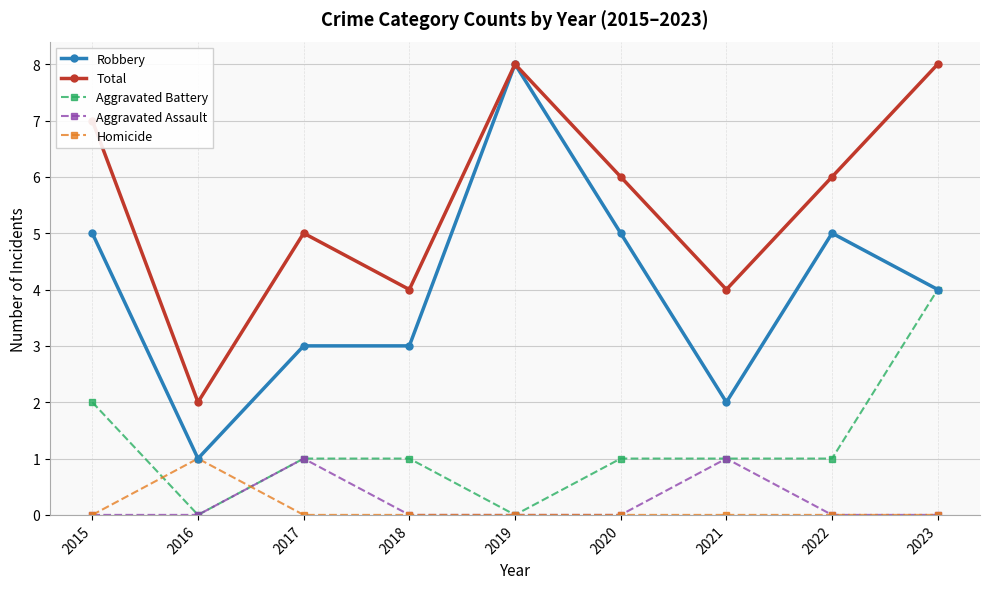

Which series has the largest range (max minus min)?

Robbery